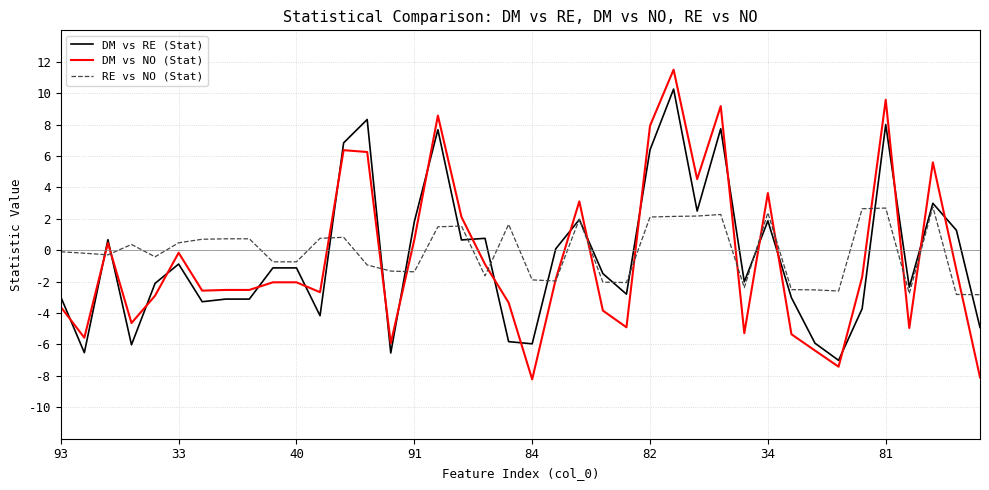

List the series in order of their peak value, highest first.

DM vs NO (Stat), DM vs RE (Stat), RE vs NO (Stat)